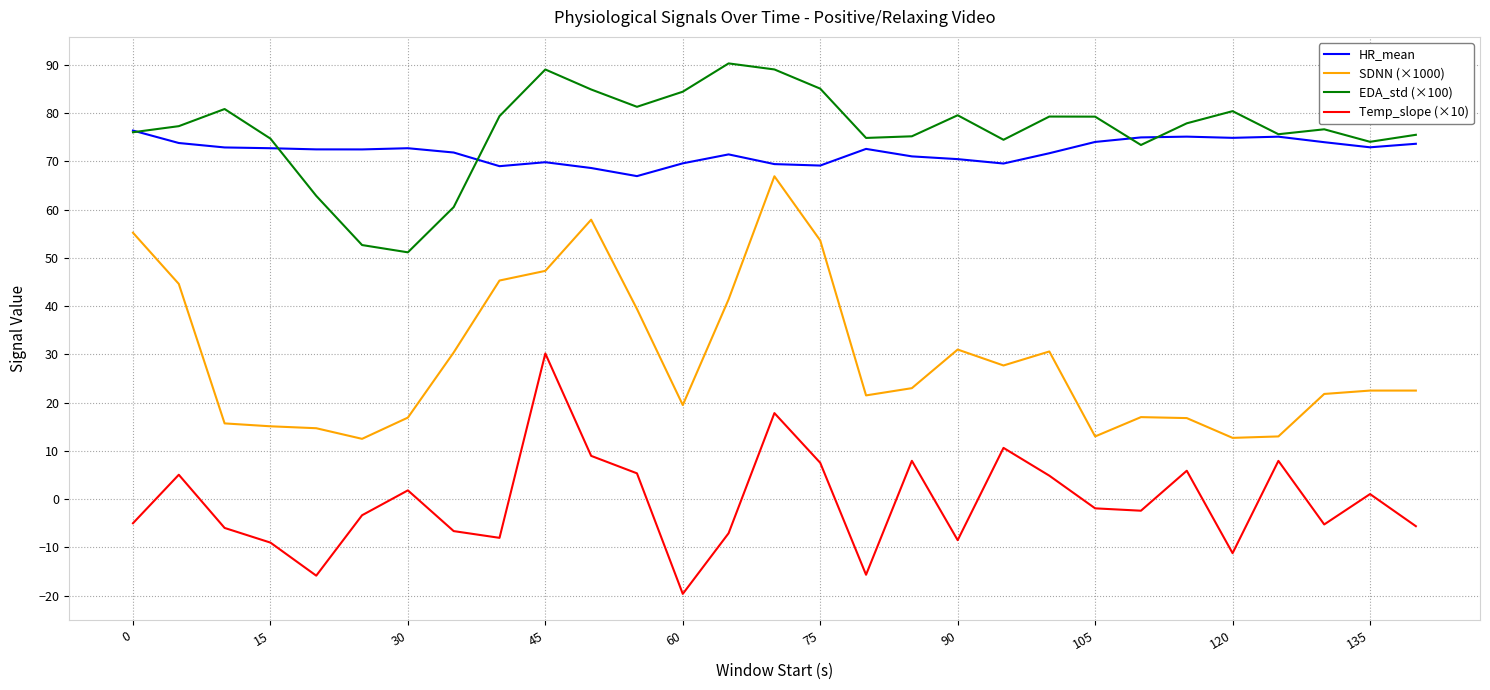

What is the maximum value shown in the chart?

90.3